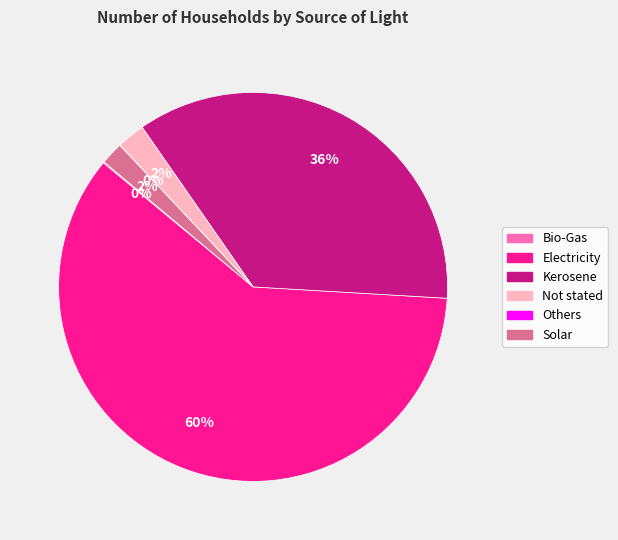

Is there a majority slice in this chart?

Yes